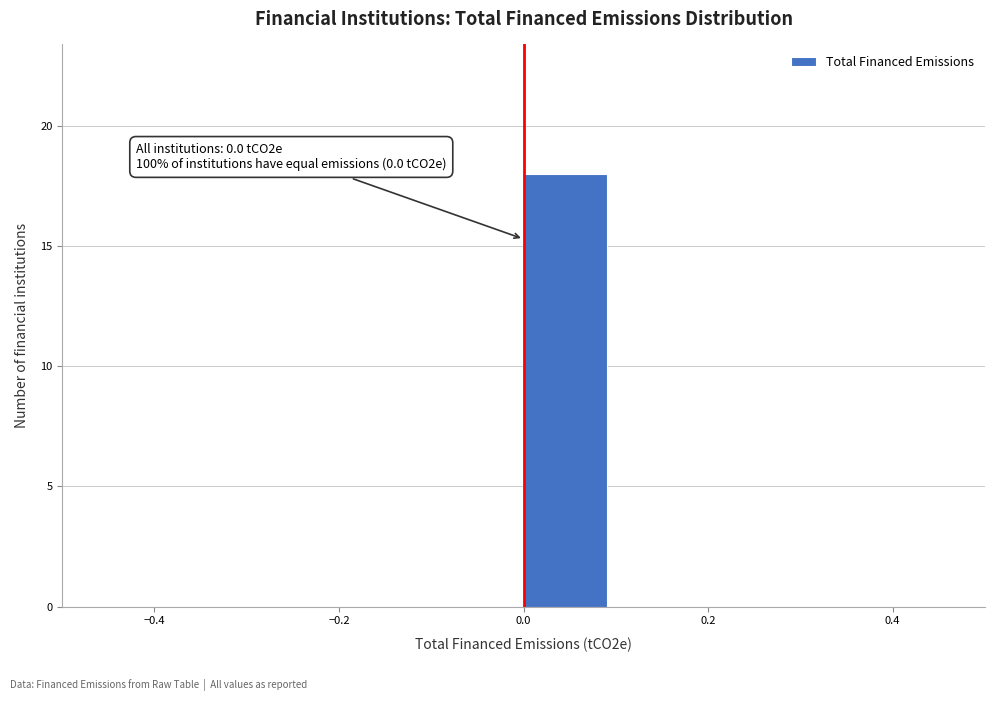

Which range on the x-axis has the tallest bar?

0.0 to 0.1